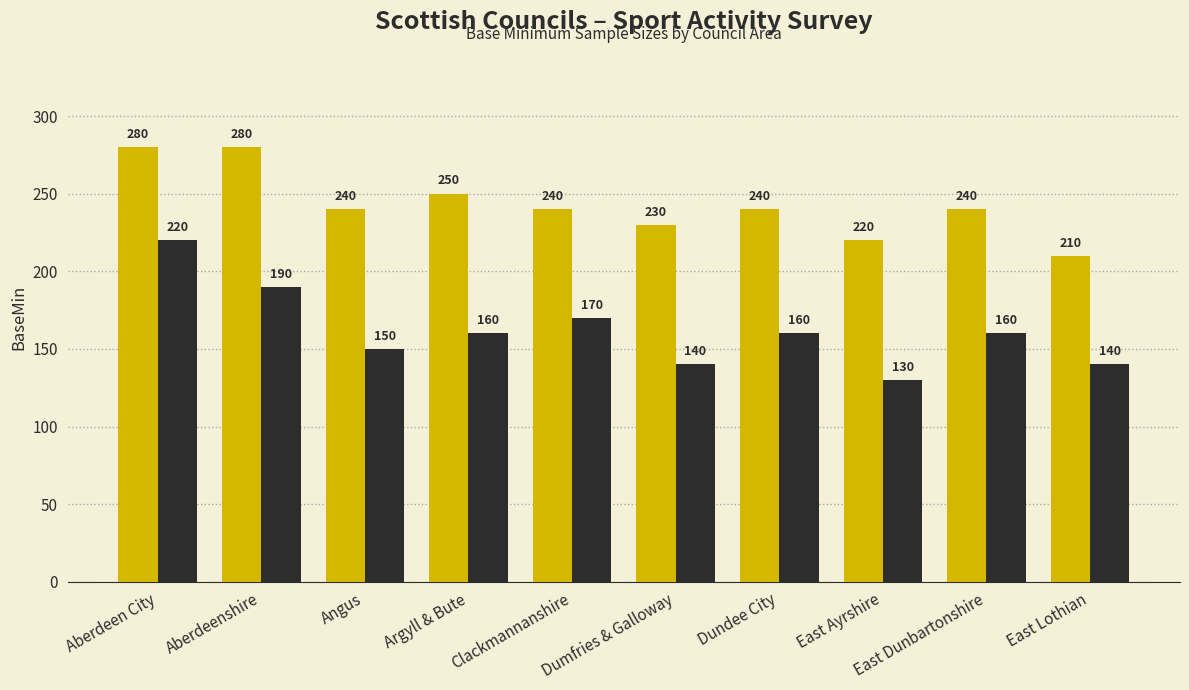

How many data points in _None are above 160?

3